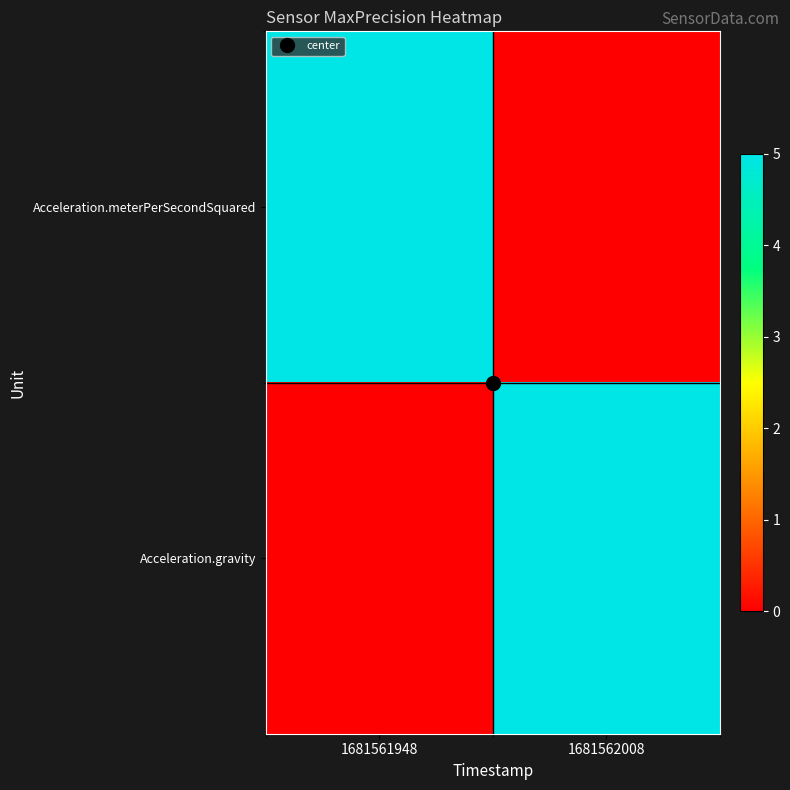

Which series has the largest range (max minus min)?

Acceleration.meterPerSecondSquared